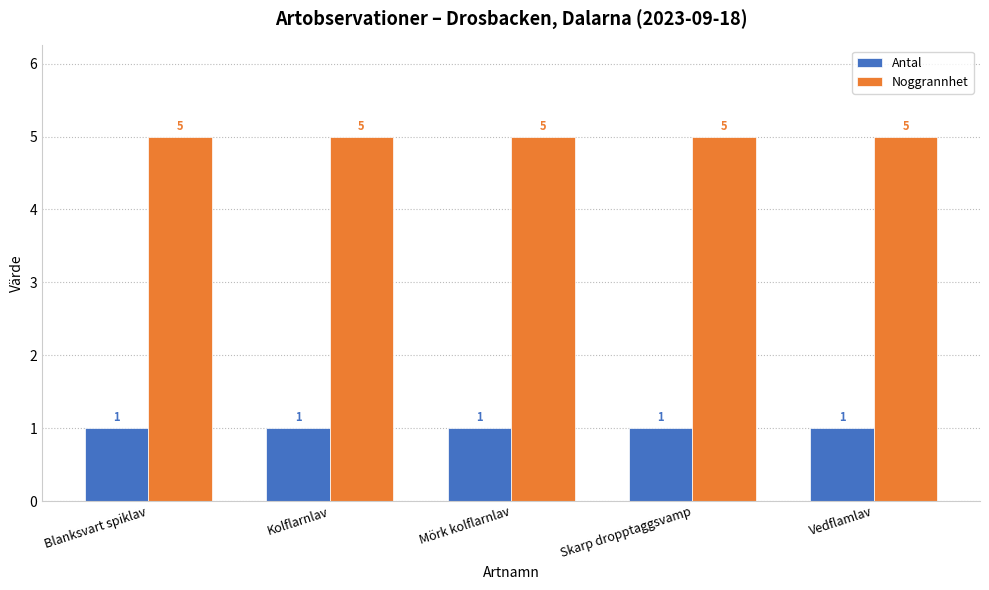

What position from the left is Mörk kolflarnlav?

3